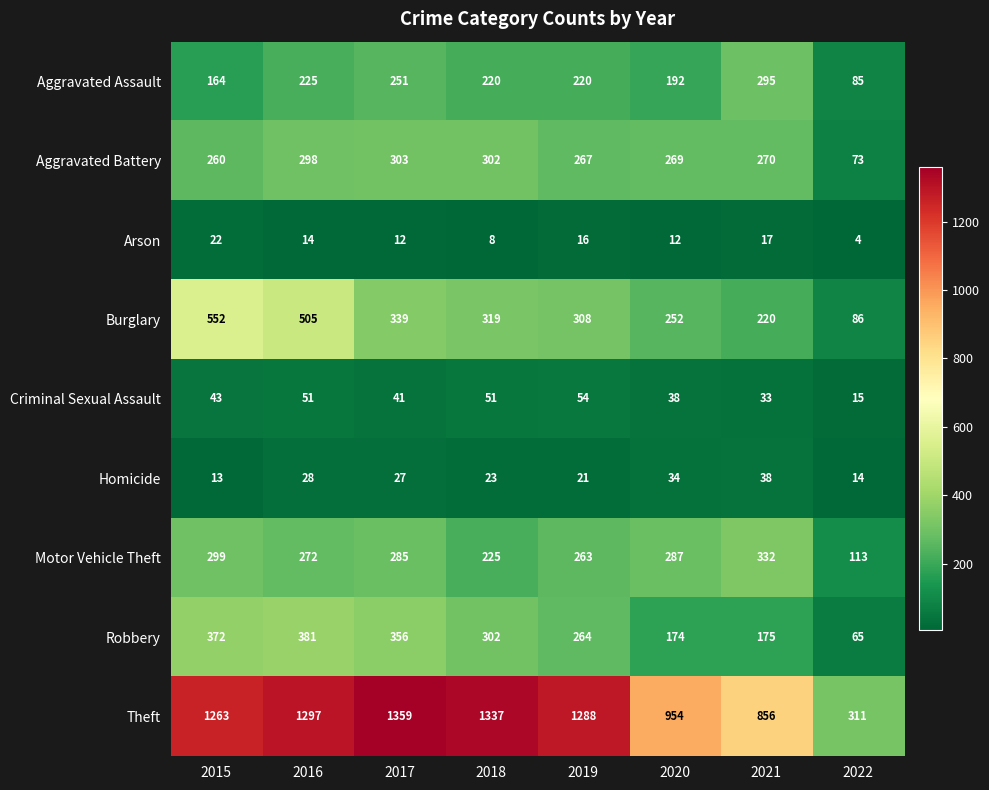

The Burglary series shows 339 at 2017. True or false?

True